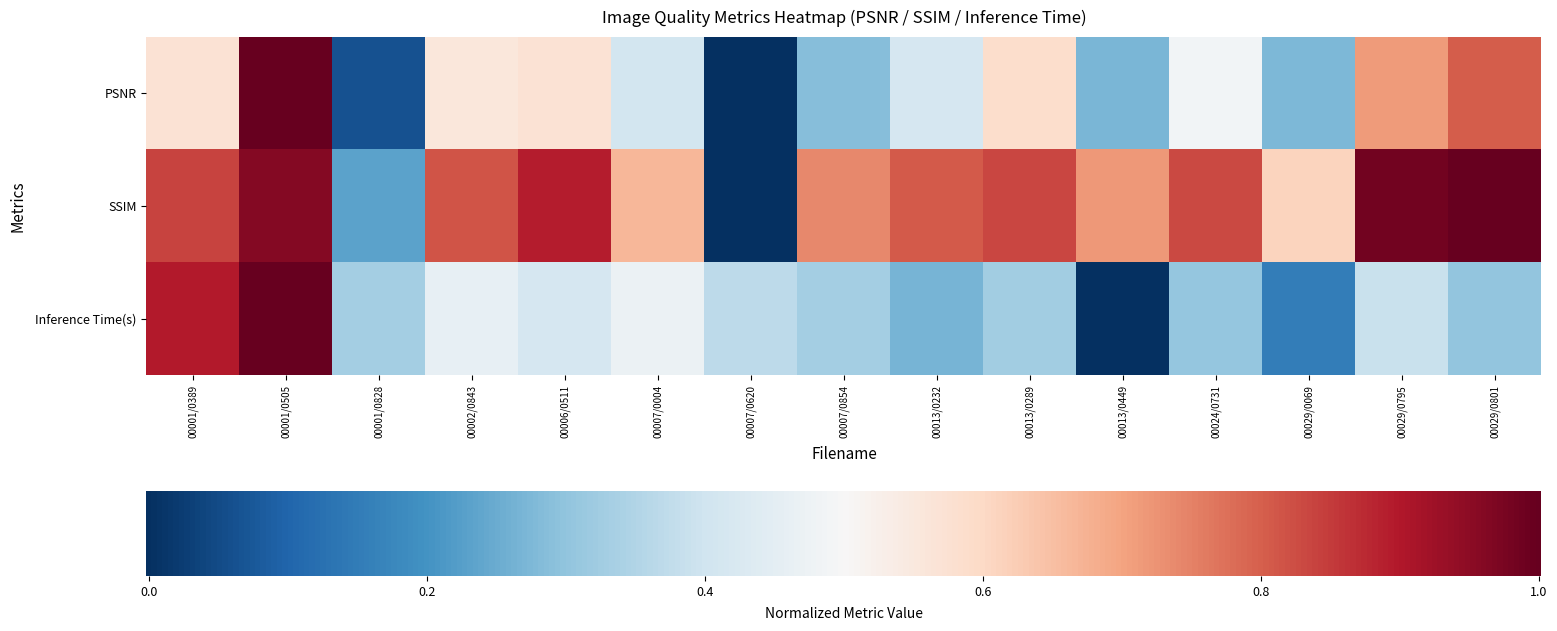

What is the average value of the PSNR series?

0.5